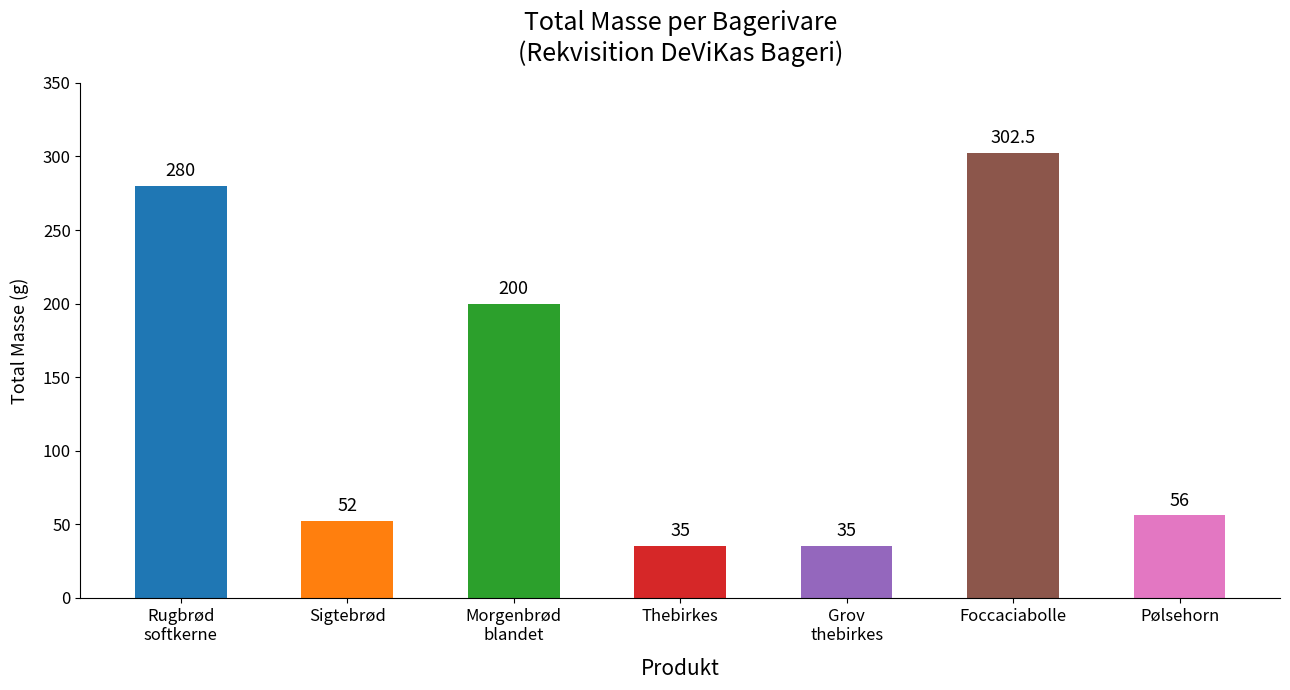

Approximately how many times larger is the value at Rugbrød
softkerne compared to Grov
thebirkes?

8.0